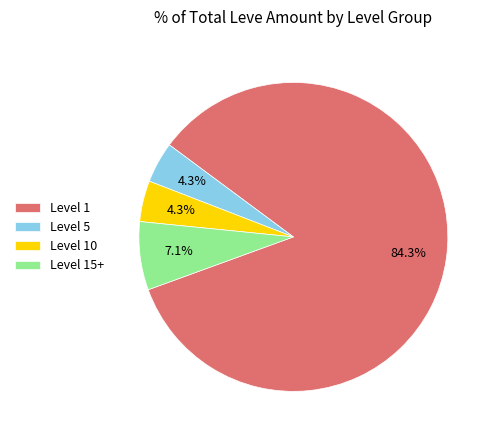

Which category has the biggest portion of the pie?

Level 1